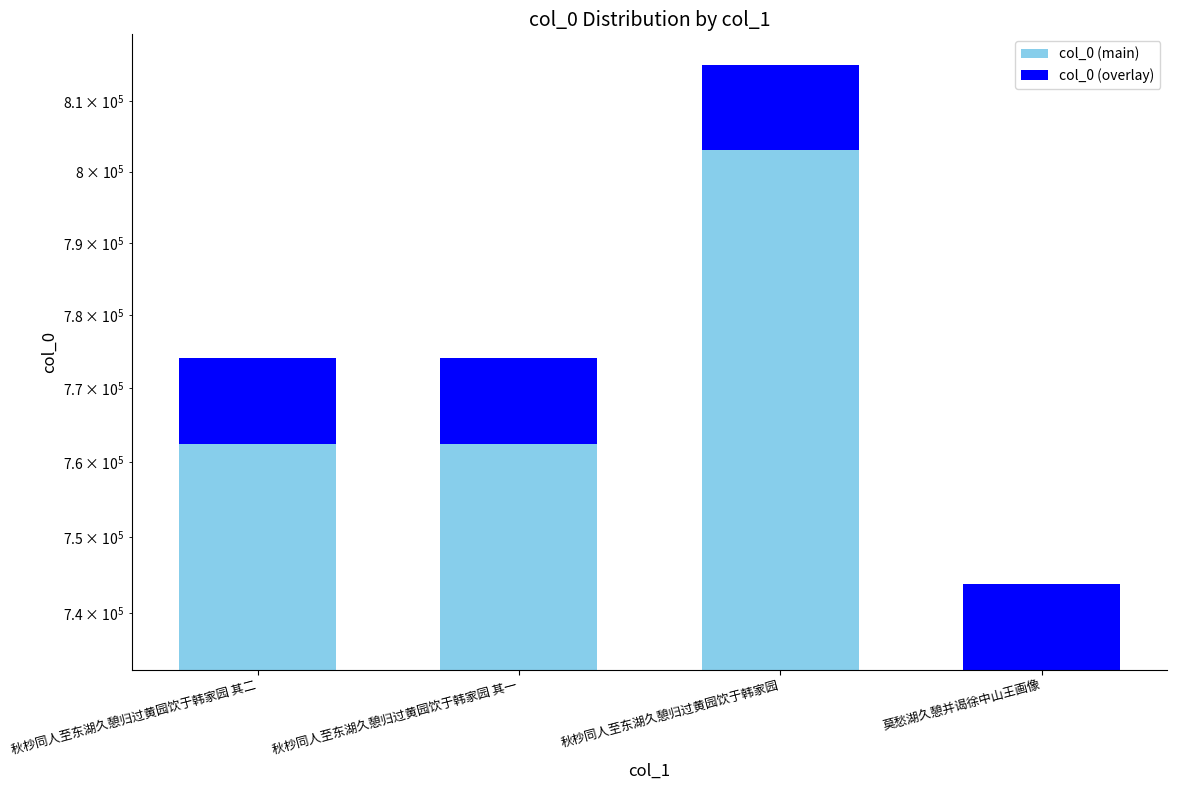

Which has a higher value, 秋杪同人至东湖久憩归过黄园饮于韩家园 其二 or 秋杪同人至东湖久憩归过黄园饮于韩家园?

秋杪同人至东湖久憩归过黄园饮于韩家园